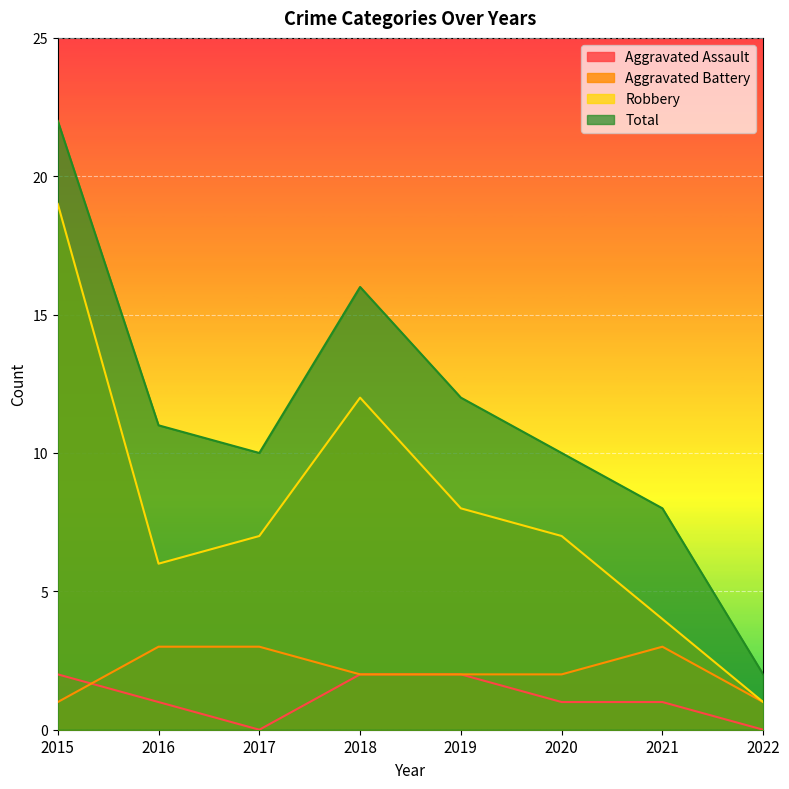

Reading right to left, what are all the values shown in this chart?

Aggravated Assault: 2022=0	2021=1	2020=1	2019=2	2018=2	2017=0	2016=1	2015=2
Aggravated Battery: 2022=1	2021=3	2020=2	2019=2	2018=2	2017=3	2016=3	2015=1
Robbery: 2022=1	2021=4	2020=7	2019=8	2018=12	2017=7	2016=6	2015=19
Total: 2022=2	2021=8	2020=10	2019=12	2018=16	2017=10	2016=11	2015=22